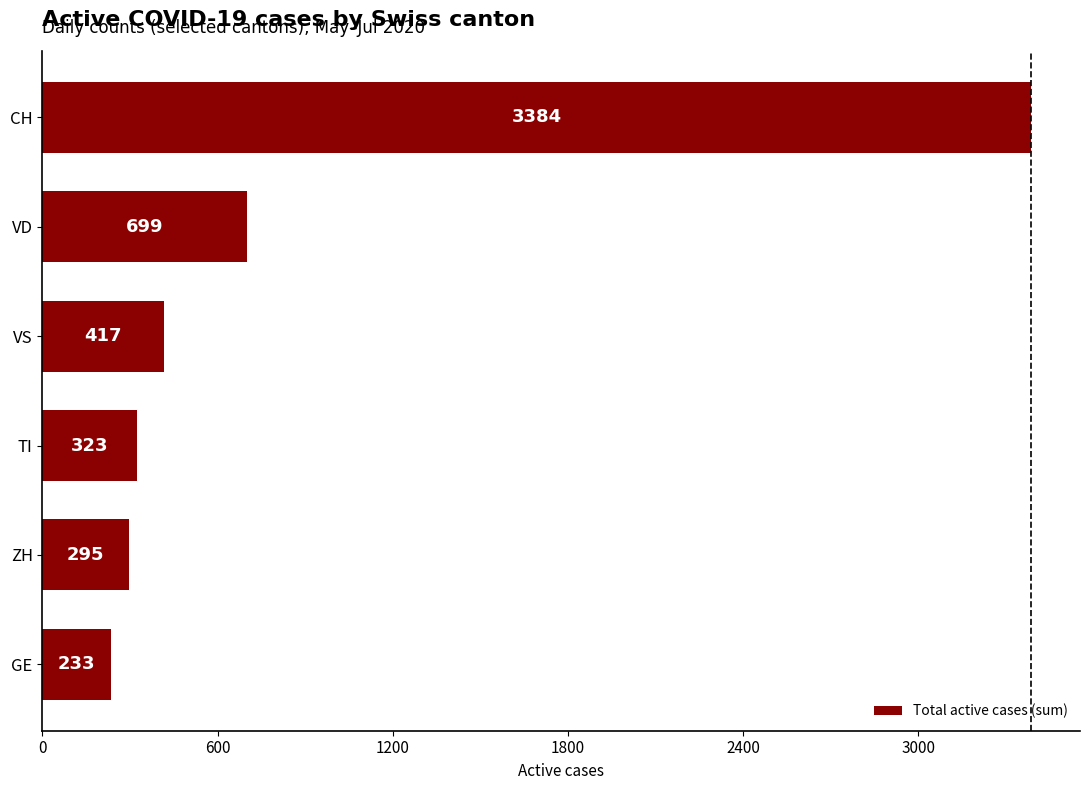

Reading top to bottom, transcribe all the data shown in this chart.

3384	699	417	323	295	233